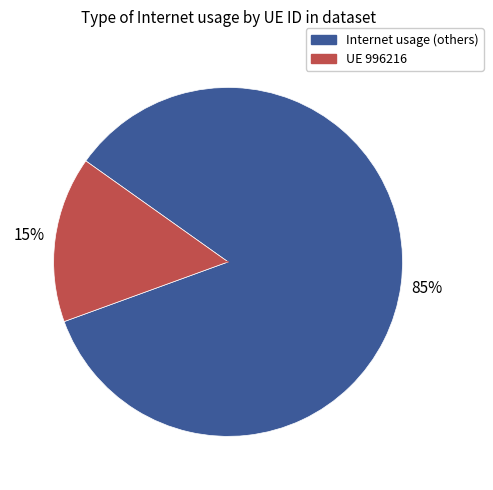

Does any single category account for the majority?

Yes